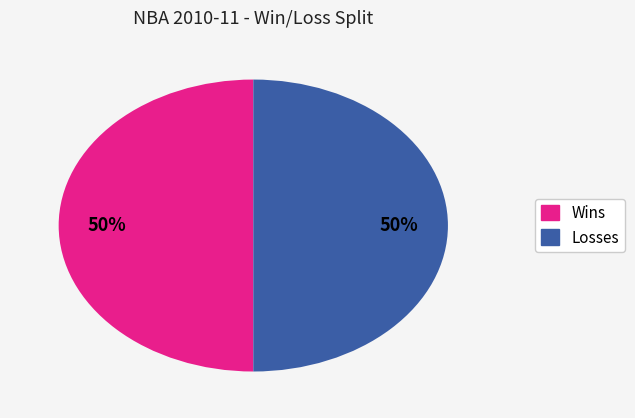

To the nearest percent, what is the average slice percentage?

50%